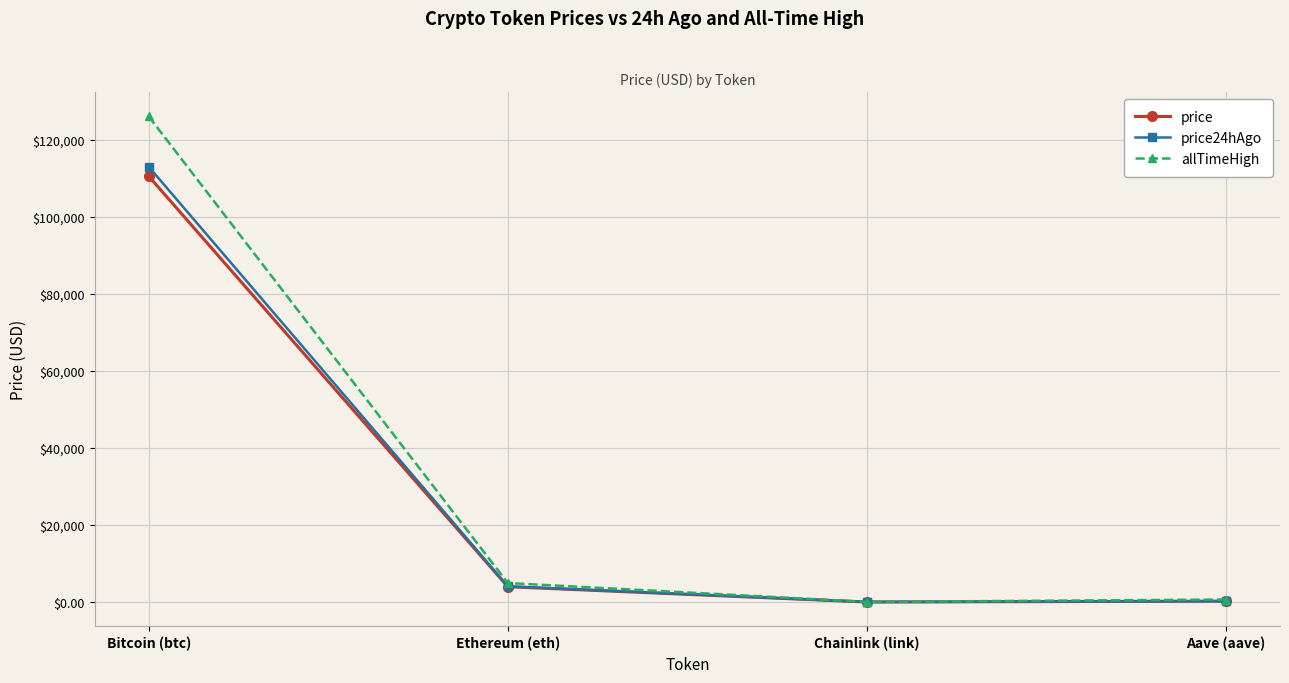

What is the maximum value shown in the chart?

126080.0